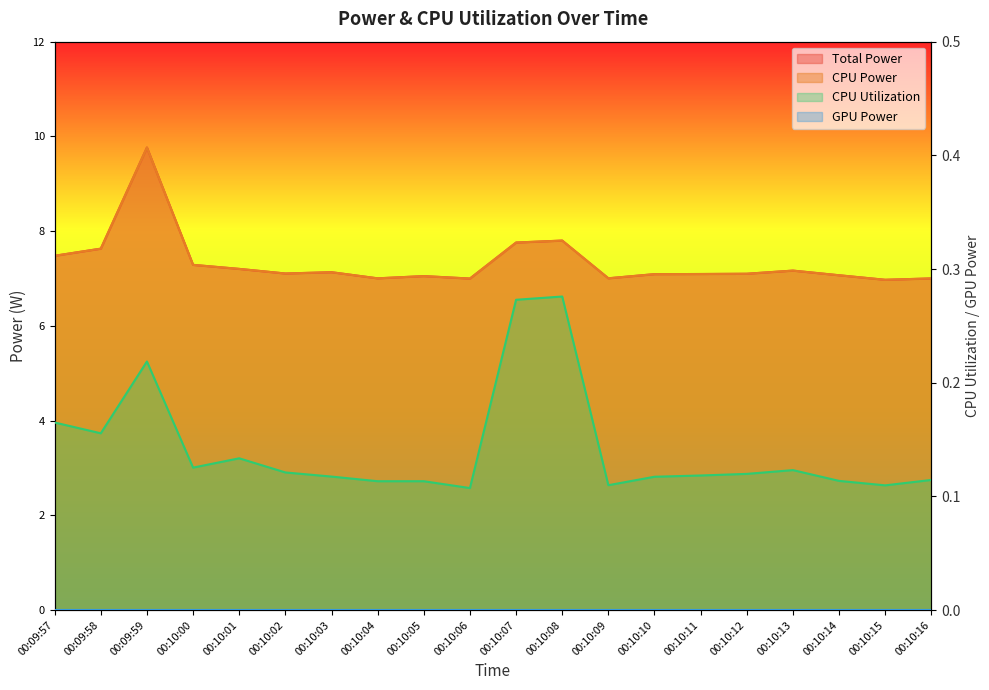

What is the value of the CPU Power point at the 18th from the left?

7.1